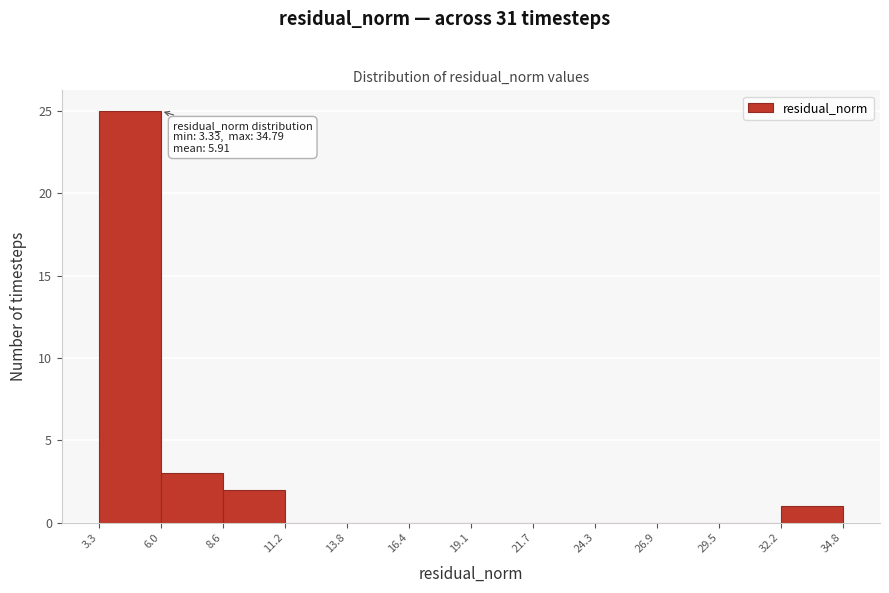

Over which range of the x-axis is the bar tallest?

3.3 to 6.0